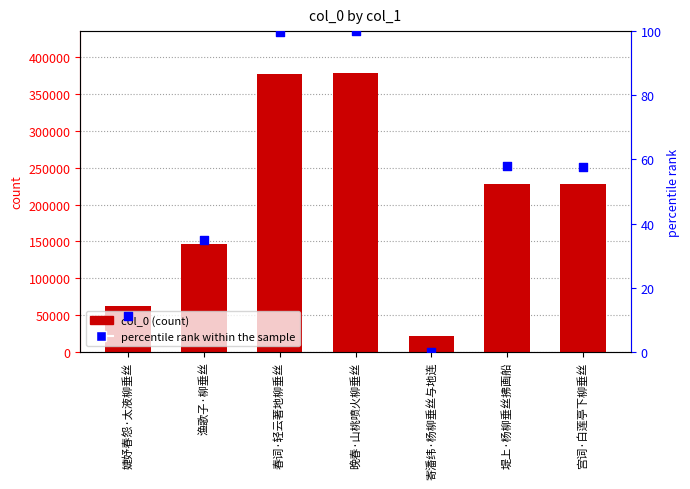

Which series reaches the maximum Y coordinate?

col_0